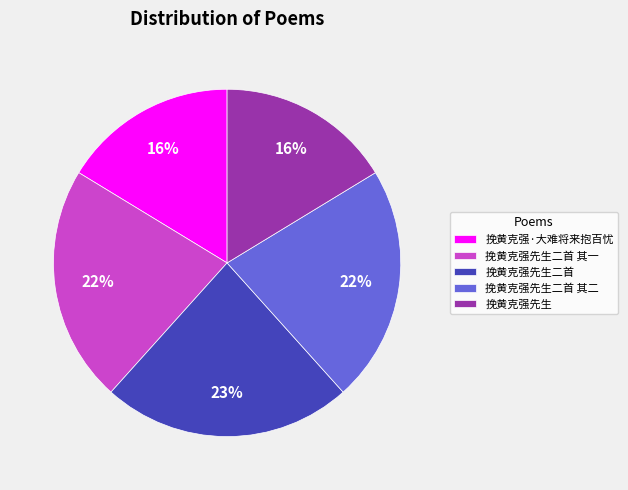

True or false: 挽黄克强先生二首 其一 accounts for 22% of the total.

True